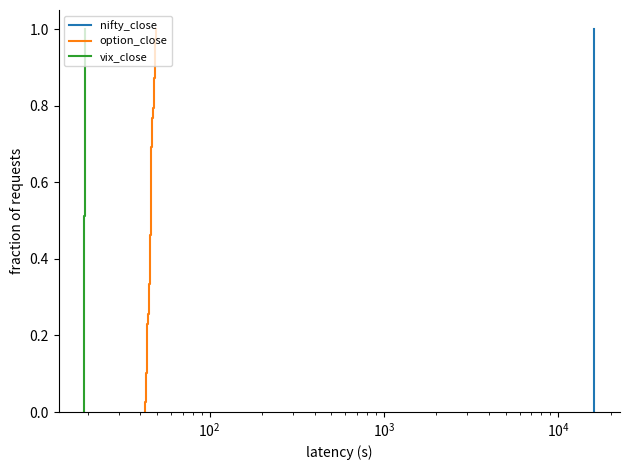

Reading left to right, list all the values displayed in this chart.

nifty_close: 0.0	0.0	0.1	0.1	0.1	0.1	0.2	0.2	0.2	0.2	0.3	0.3	0.3	0.3	0.4	0.4	0.4	0.4	0.5	0.5	0.5	0.5	0.6	0.6	0.6	0.6	0.7	0.7	0.7	0.7	0.8	0.8	0.8	0.8	0.9	0.9	0.9	0.9	1.0	1.0
option_close: 0.0	0.0	0.1	0.1	0.1	0.1	0.2	0.2	0.2	0.2	0.3	0.3	0.3	0.3	0.4	0.4	0.4	0.4	0.5	0.5	0.5	0.5	0.6	0.6	0.6	0.6	0.7	0.7	0.7	0.7	0.8	0.8	0.8	0.8	0.9	0.9	0.9	0.9	1.0	1.0
vix_close: 0.0	0.0	0.1	0.1	0.1	0.1	0.2	0.2	0.2	0.2	0.3	0.3	0.3	0.3	0.4	0.4	0.4	0.4	0.5	0.5	0.5	0.5	0.6	0.6	0.6	0.6	0.7	0.7	0.7	0.7	0.8	0.8	0.8	0.8	0.9	0.9	0.9	0.9	1.0	1.0